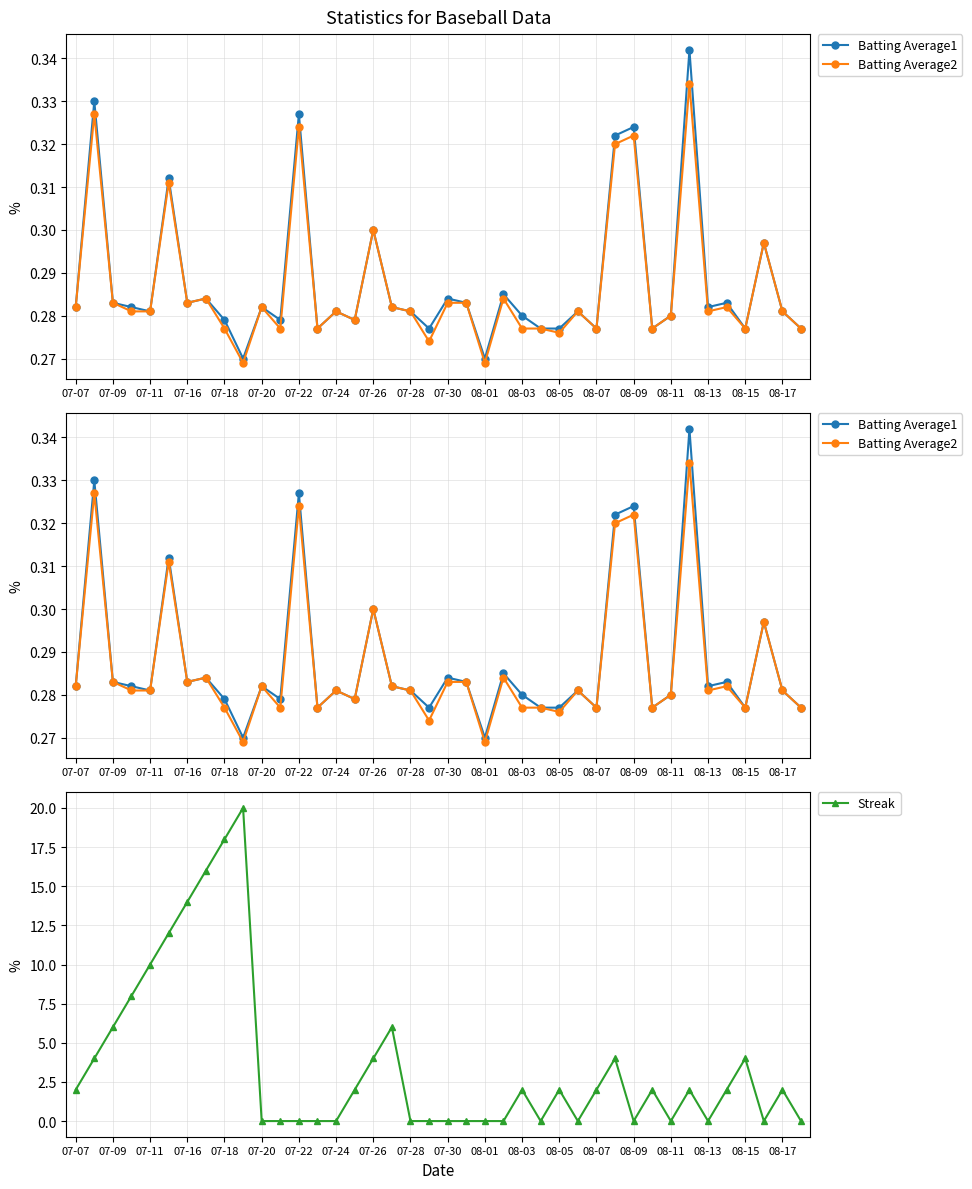

True or false: Streak has more than 2 interior local peaks.

True